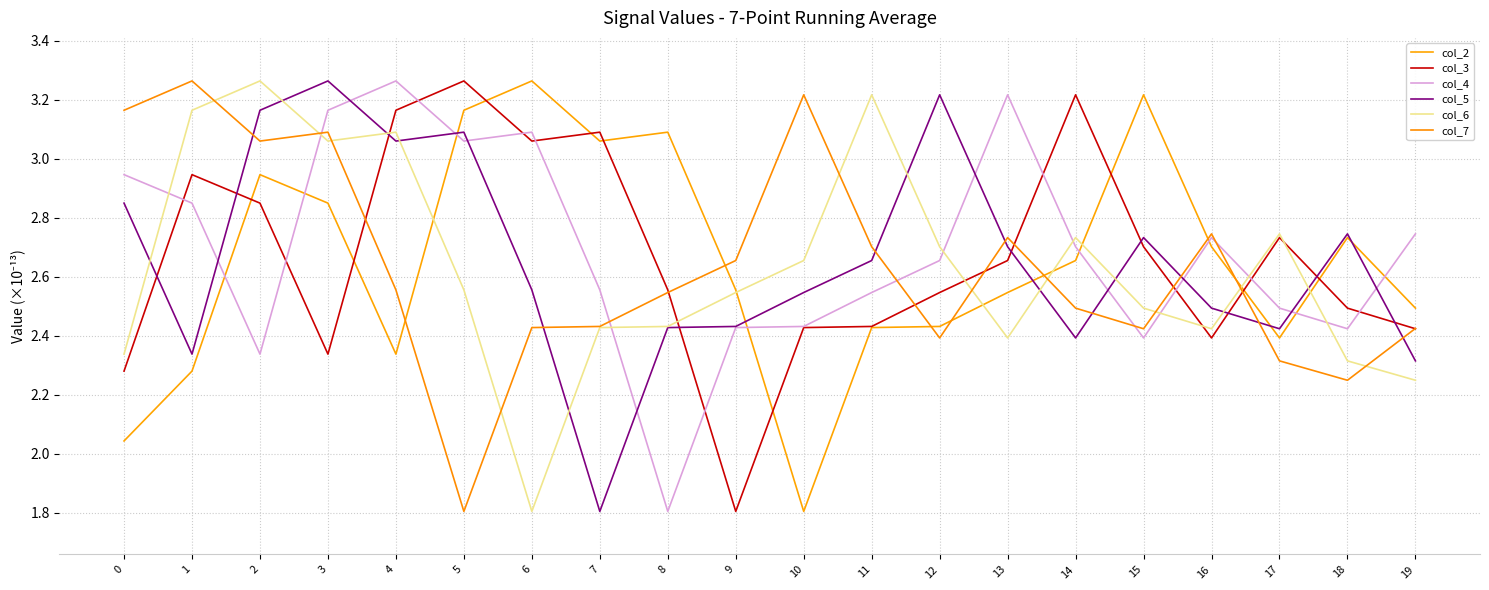

Where is col_3 nearest to the value 2?

9